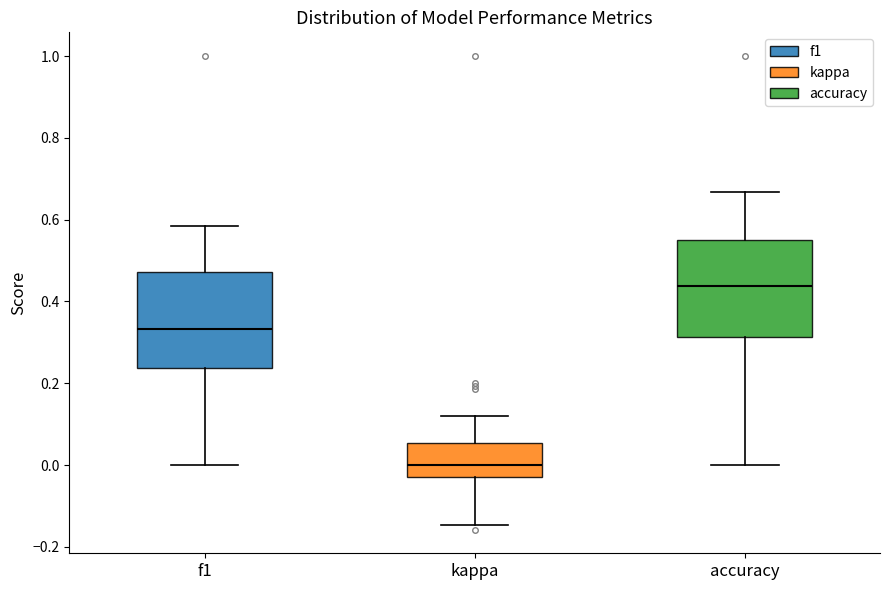

Where is the lower edge of the box for f1 on the y-axis? The values are not printed on the chart, so give them approximately, as read against the axis.

0.24